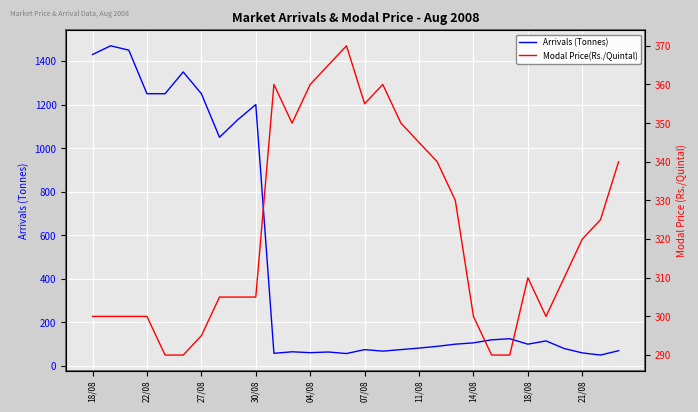

What is the sum of all Modal Price(Rs./Quintal) values?

9660